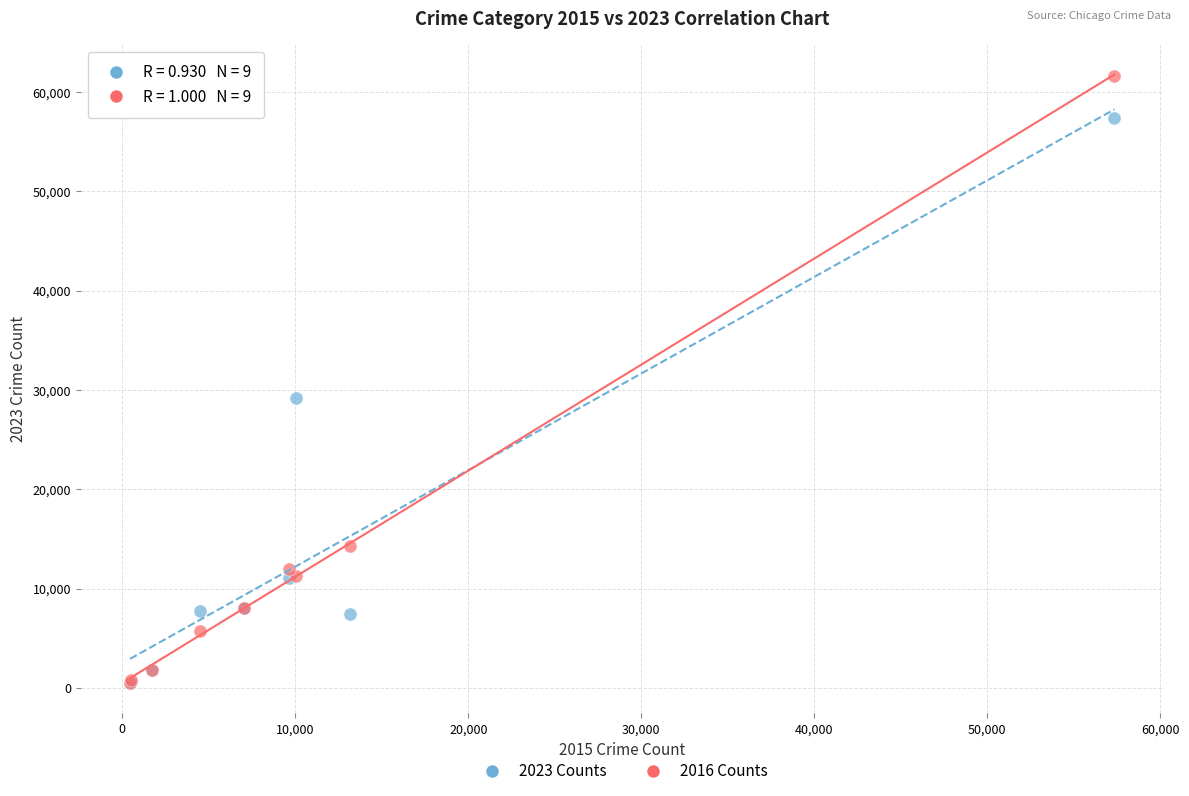

Across all series, what Y value is closest to 31067?

29243